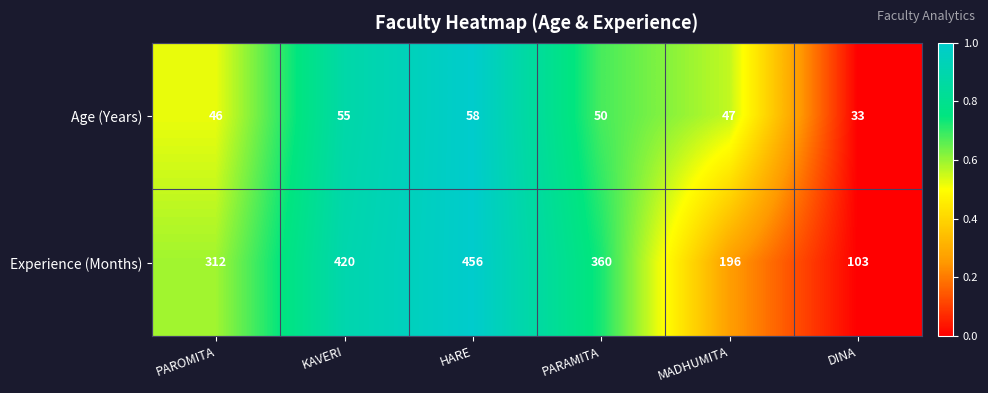

Is the value of Experience (Months) at HARE greater than the value of Age (Years) at DINA?

Yes